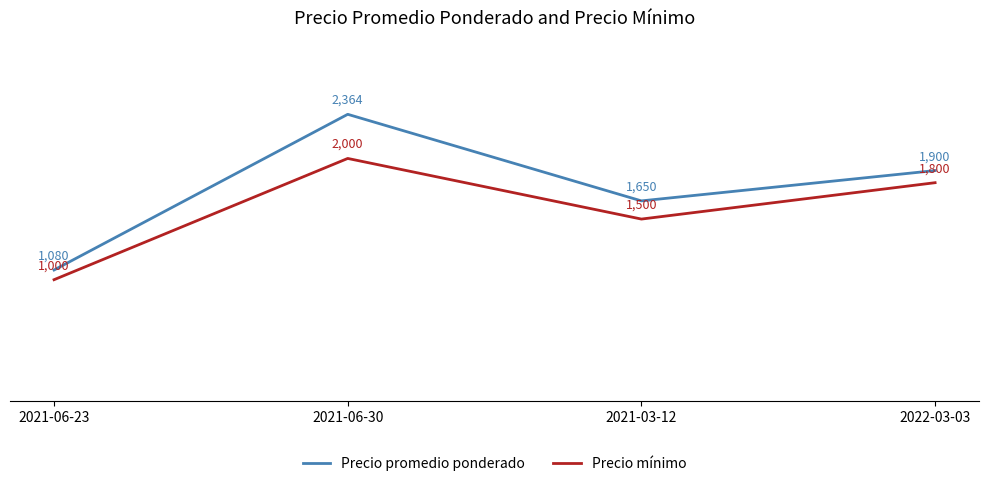

Does the chart have visible grid lines?

Yes